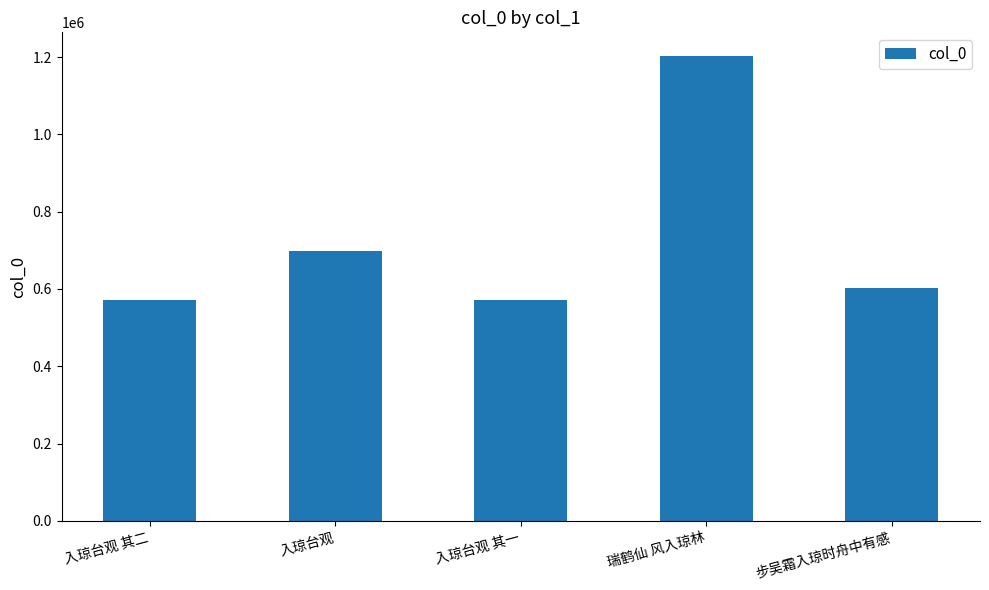

What position from the left is 入琼台观?

2